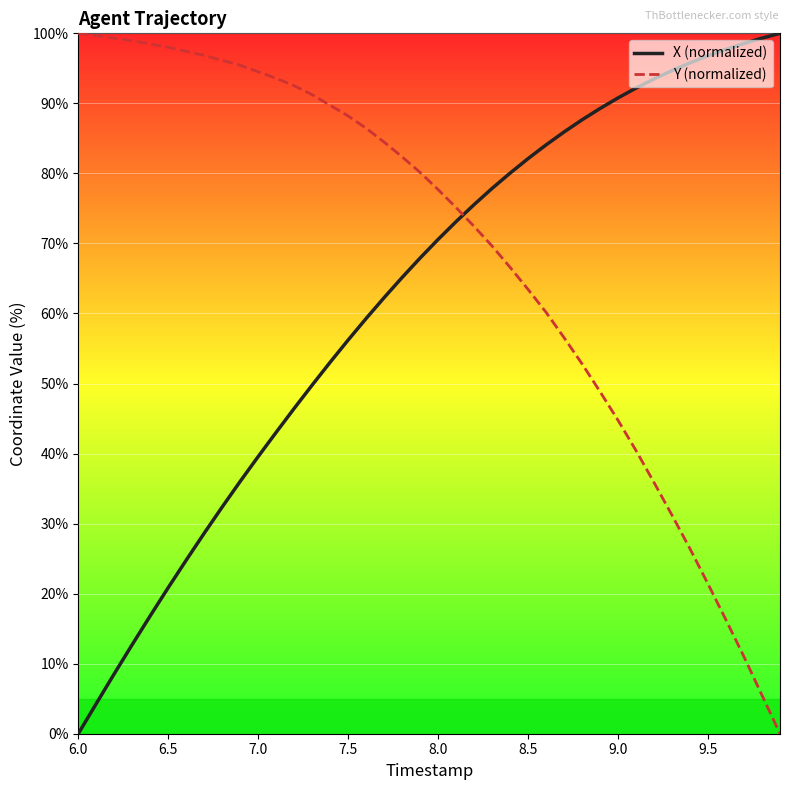

List the series in order of their overall mean, highest first.

Y (normalized), X (normalized)